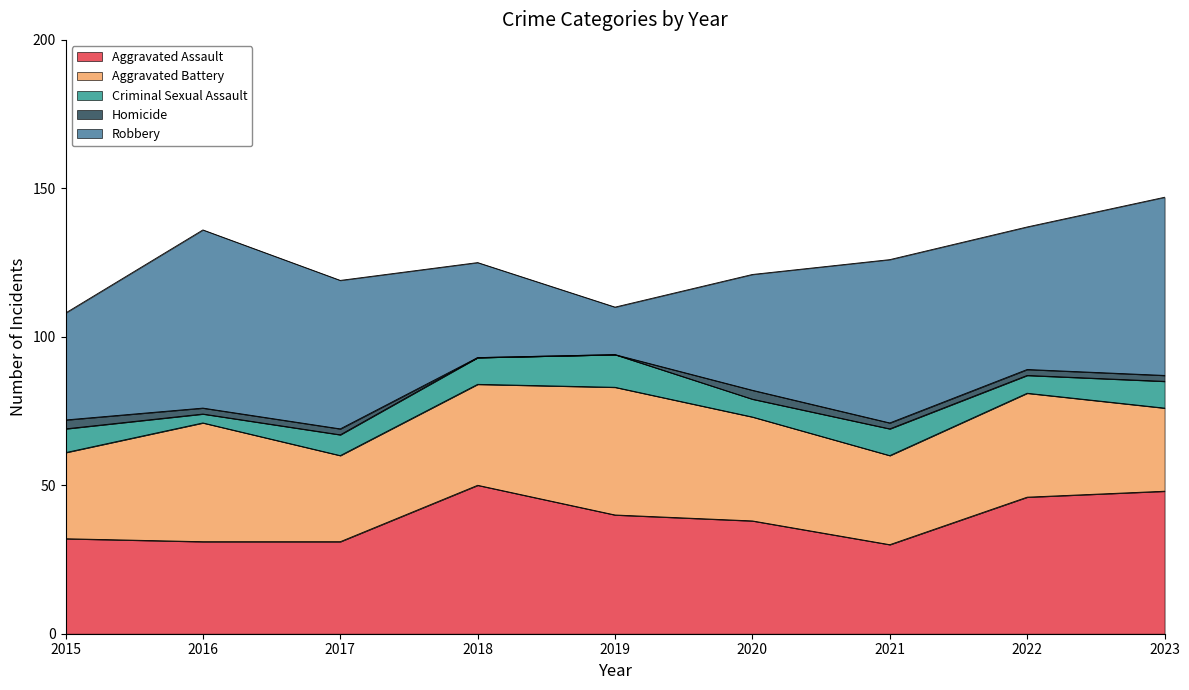

Read the Aggravated Assault value at 2021, to the nearest 10.

30